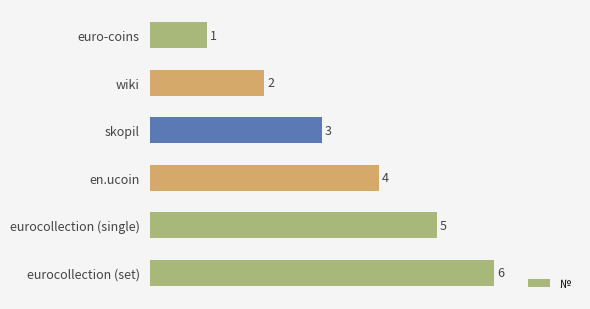

What is the average value?

4